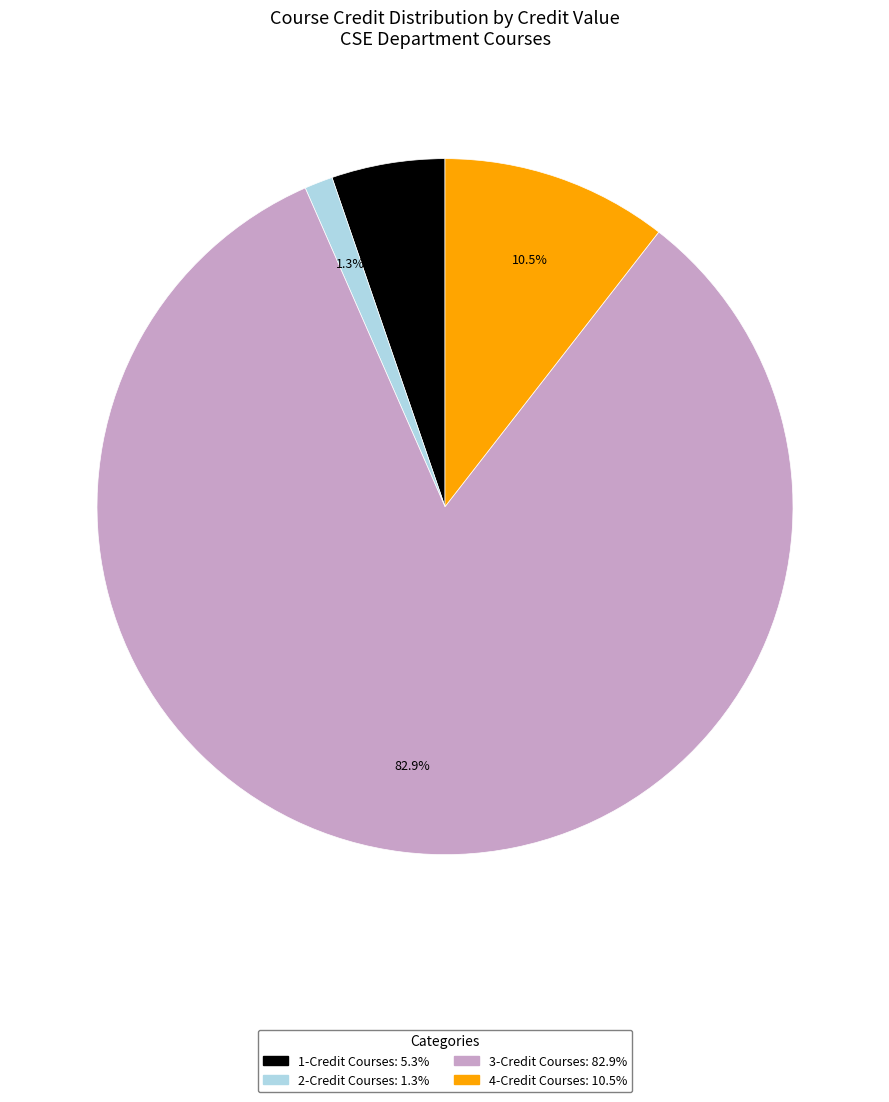

How many slices are in this pie chart?

4